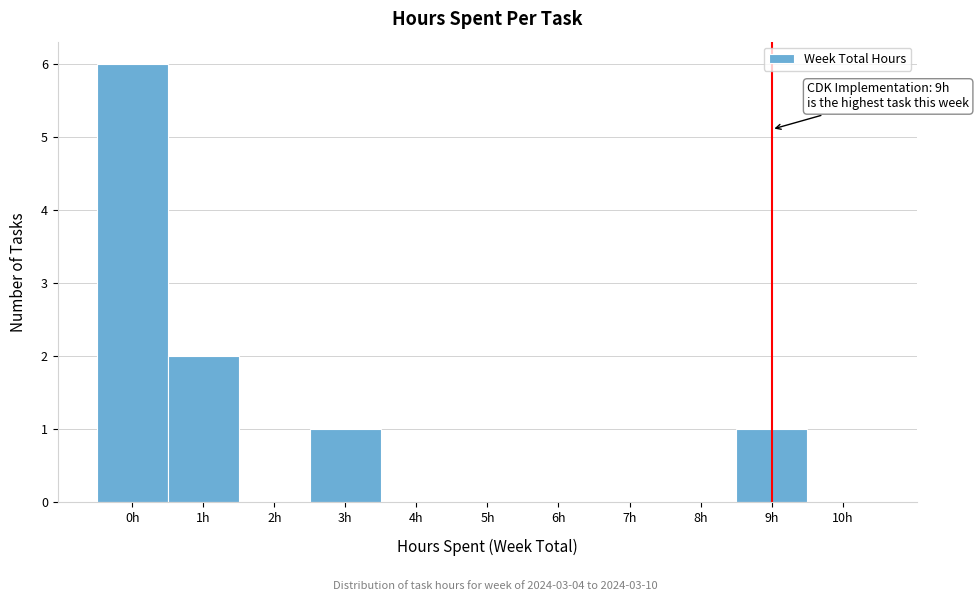

Over which range of the x-axis is the bar tallest?

-0.5 to 0.5